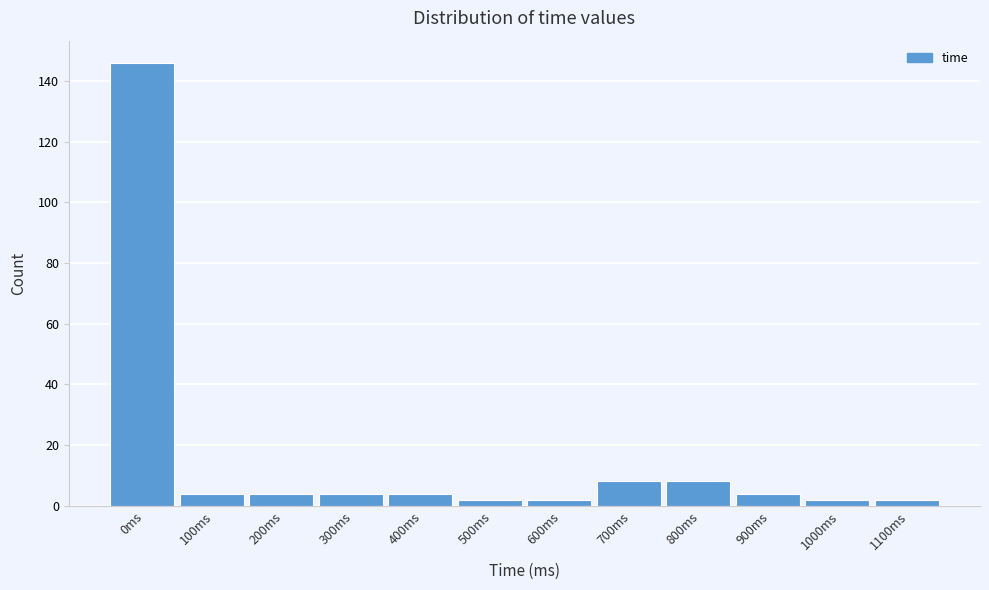

Reading right to left, extract all data points from this chart.

2	2	4	8	8	2	2	4	4	4	4	146